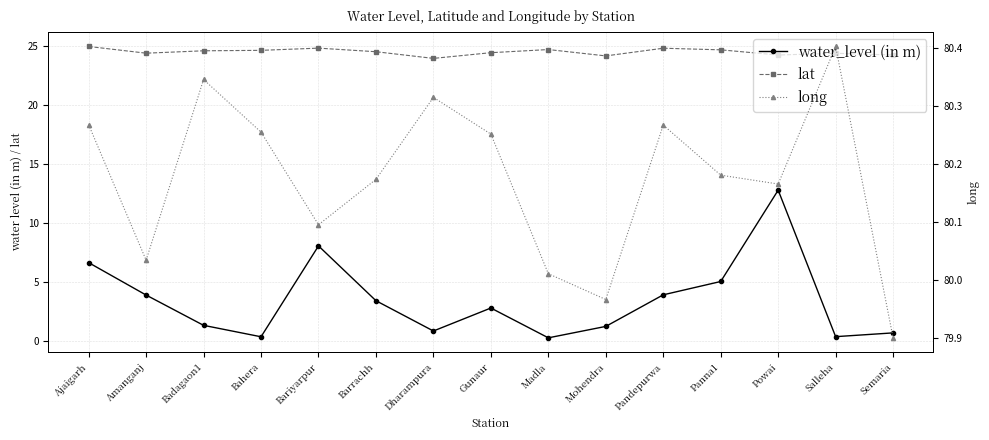

At which label does water_level (in m) reach its minimum?

Madla